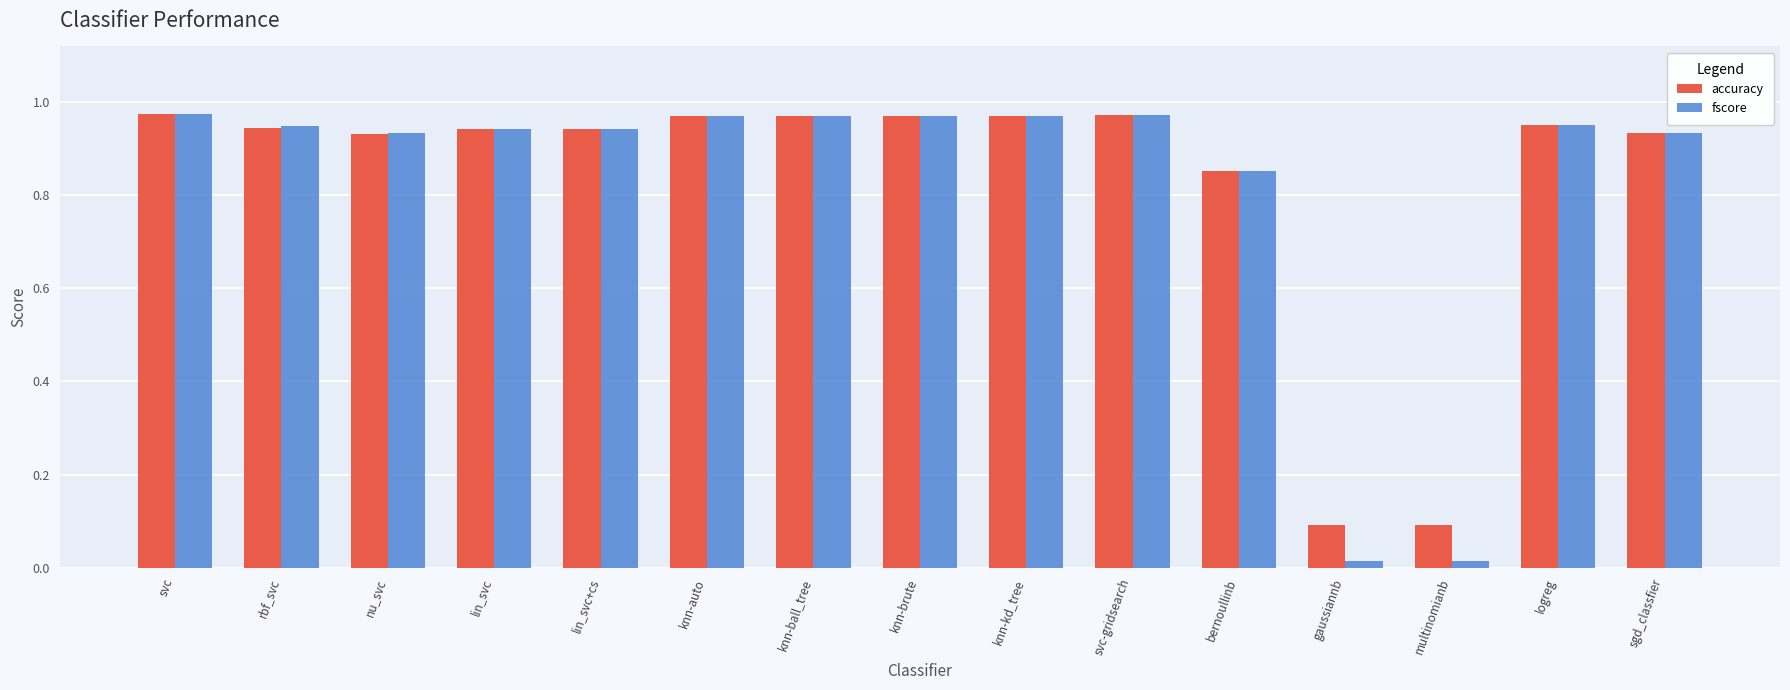

True or false: accuracy has a value of 1.3 at svc-gridsearch.

False